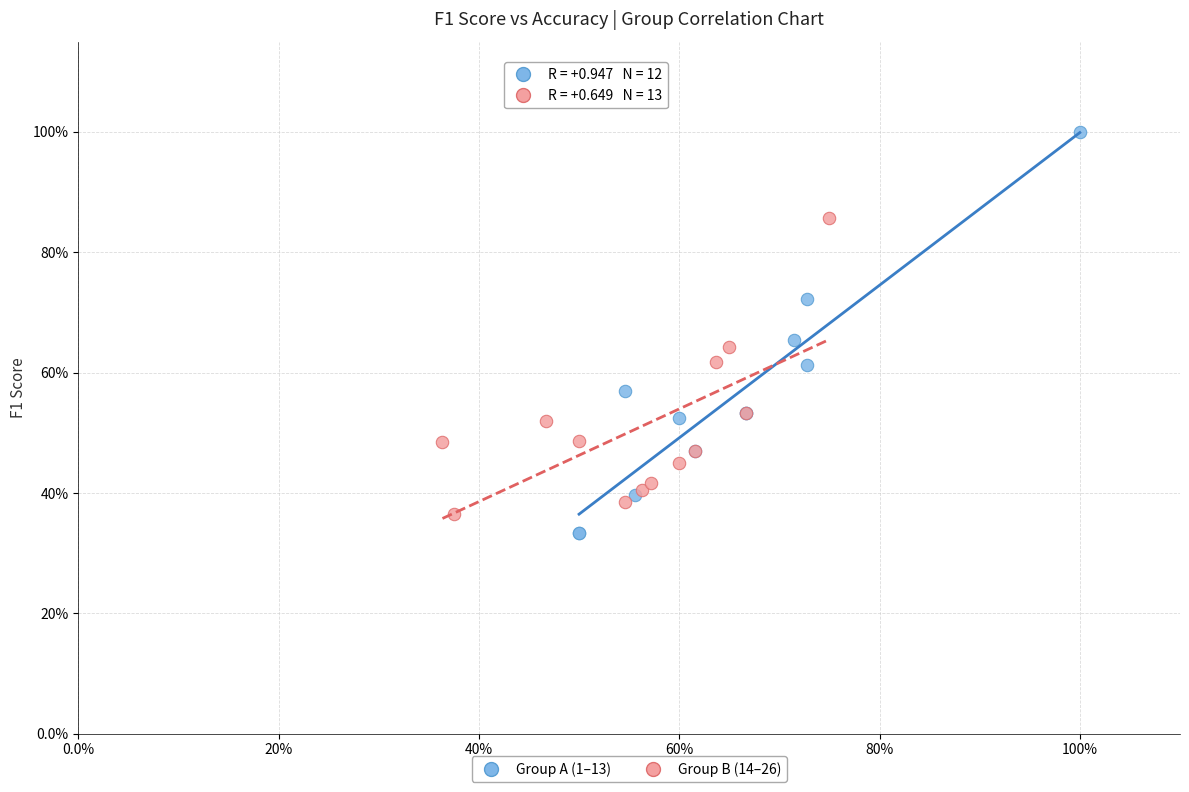

What are all the series names shown in the legend?

Group A (1–13), Group B (14–26)